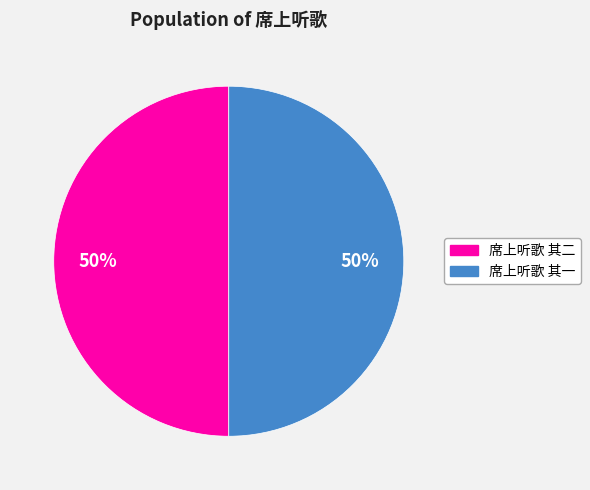

Do 席上听歌 其一 and 席上听歌 其二 together represent more than half of the pie?

Yes